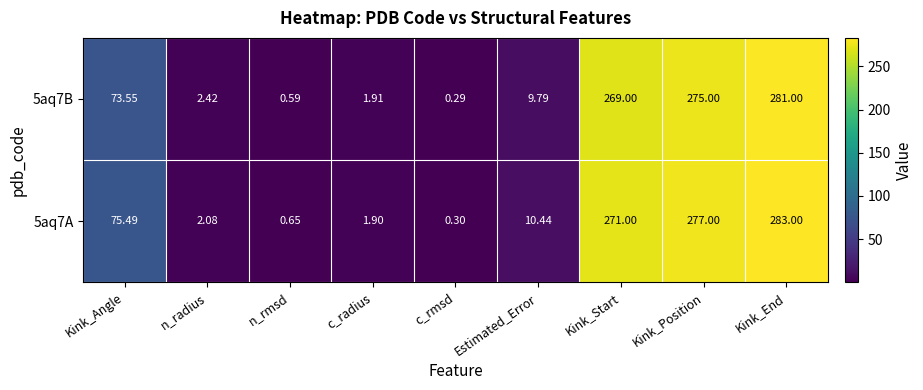

Count the number of data series in this chart.

2